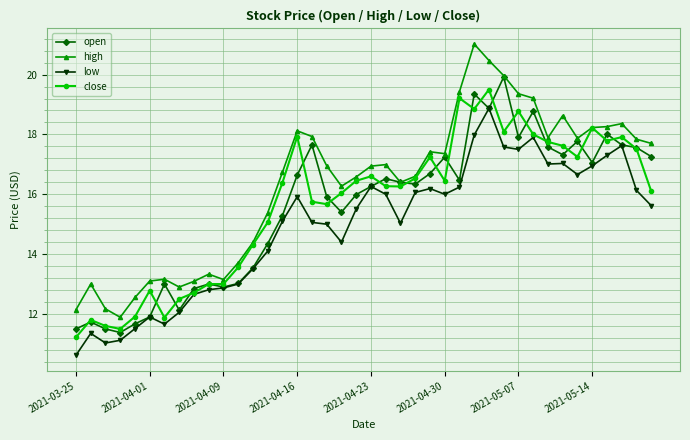

Which series has the widest spread of values?

high